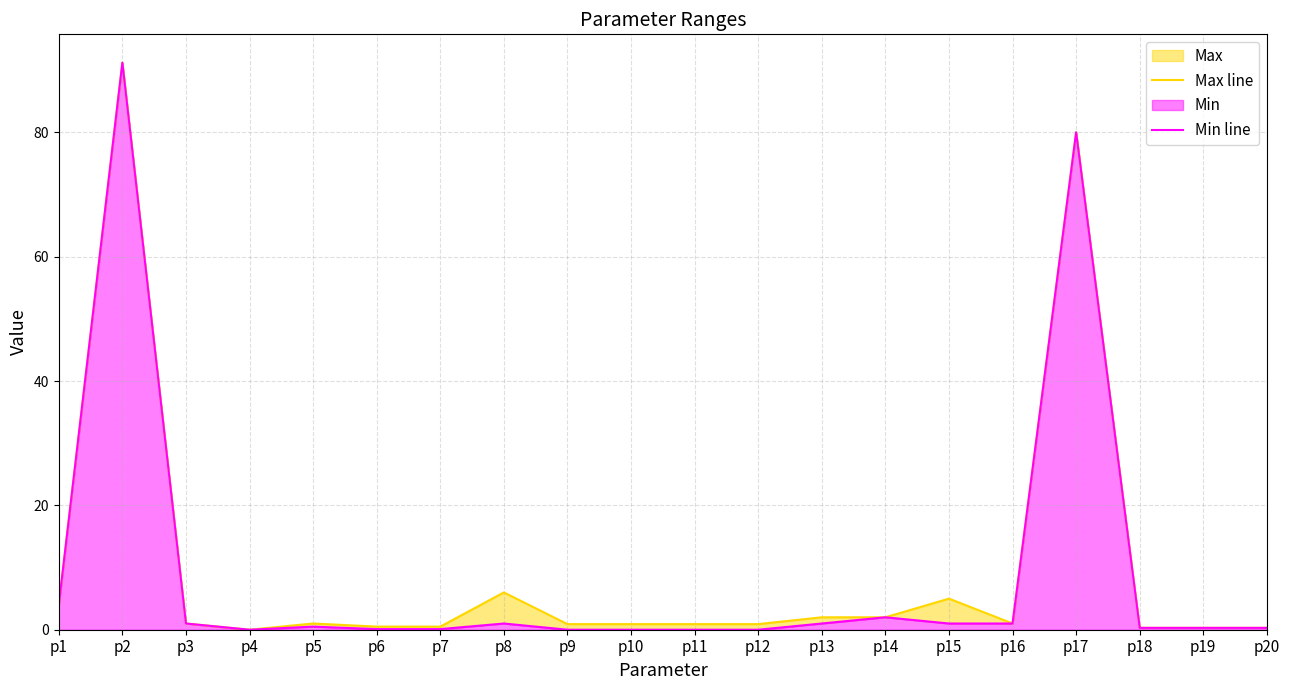

Which series changed the most between p5 and p17?

Min line